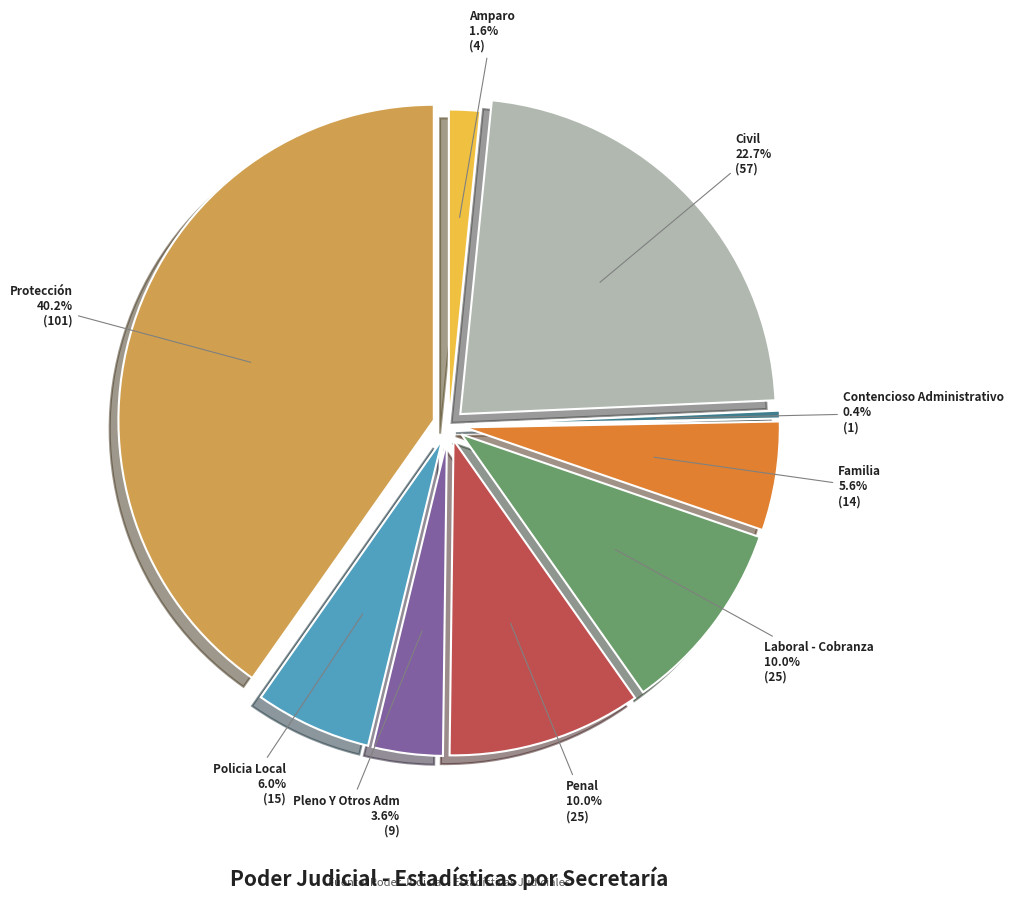

Which category has the smallest portion of the pie?

Contencioso Administrativo